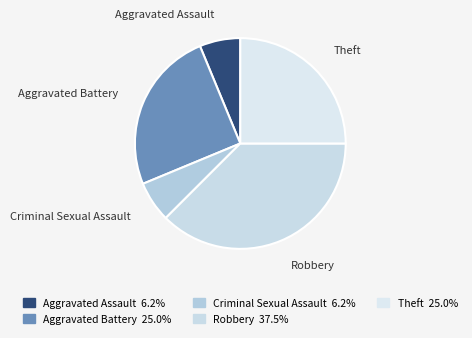

How many segments does this pie chart have?

5